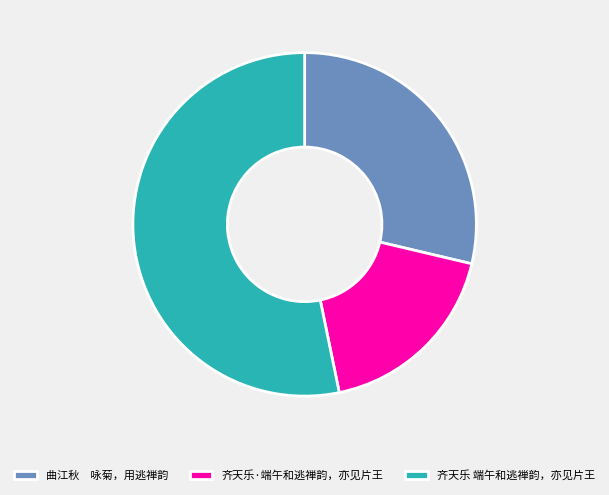

Is the sum of 曲江秋 咏菊，用逃禅韵 and 齐天乐 端午和逃禅韵，亦见片王 greater than half?

Yes